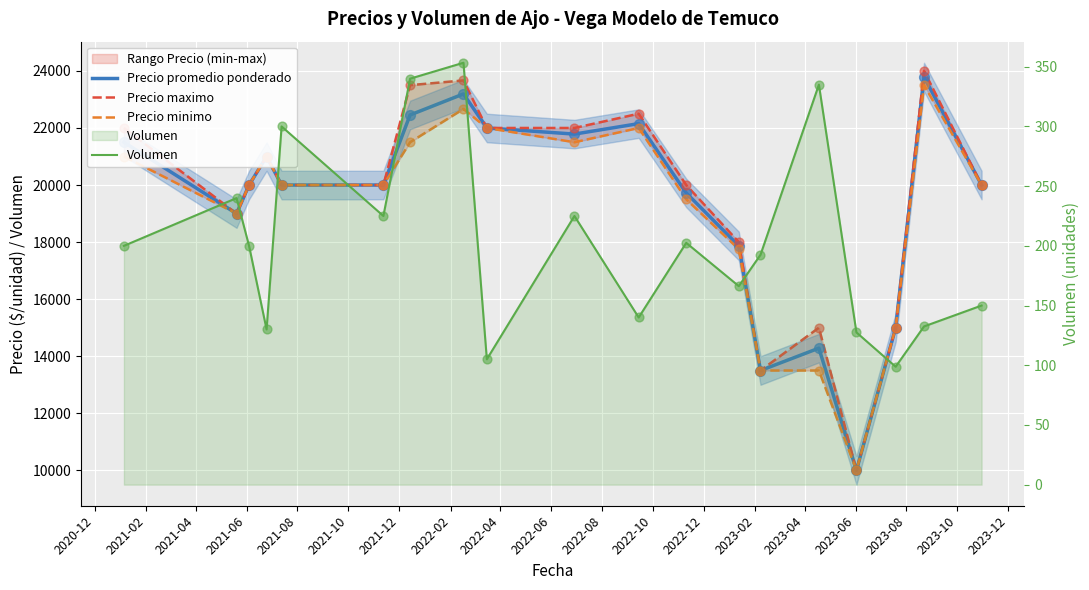

Which series has the largest total across all categories?

Precio maximo